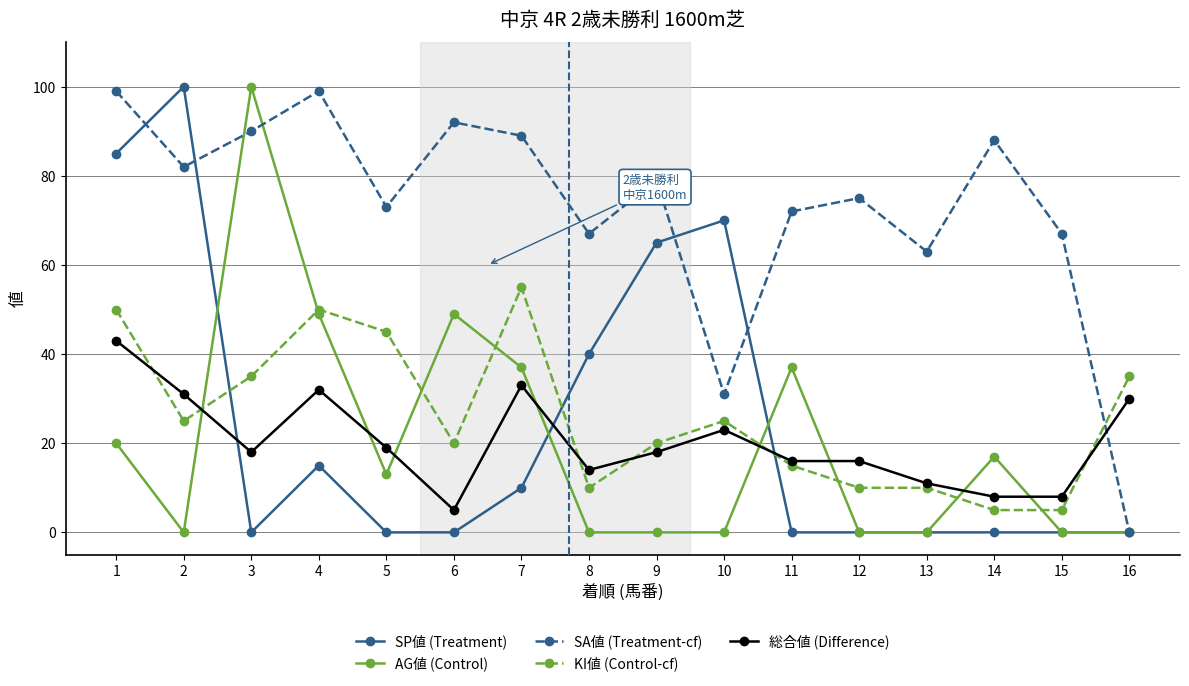

What is the difference between the second highest and minimum values in the 総合値 (Difference) series?

28